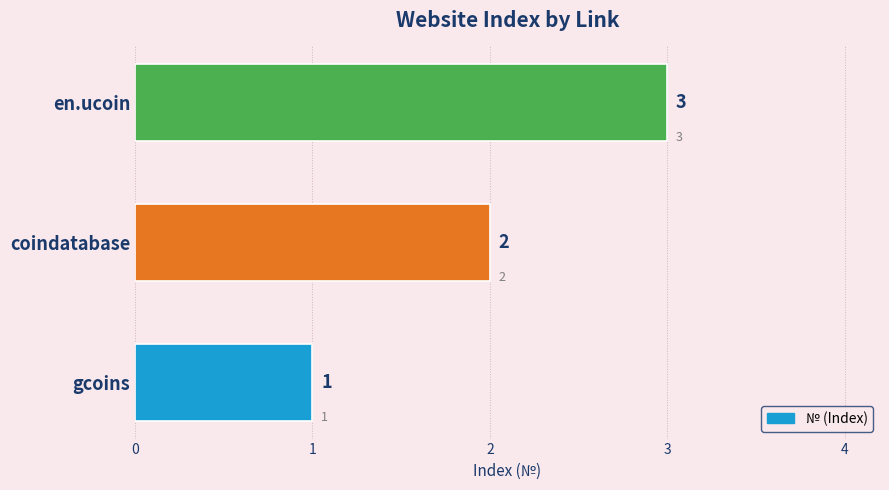

True or false: the data shows 5 at en.ucoin.

False